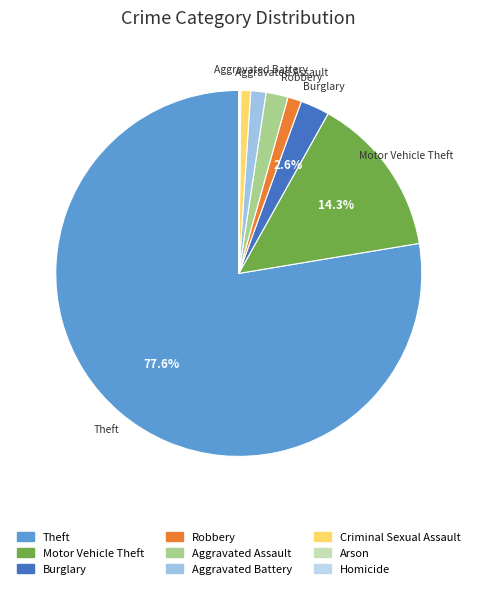

Does any single category account for the majority?

Yes